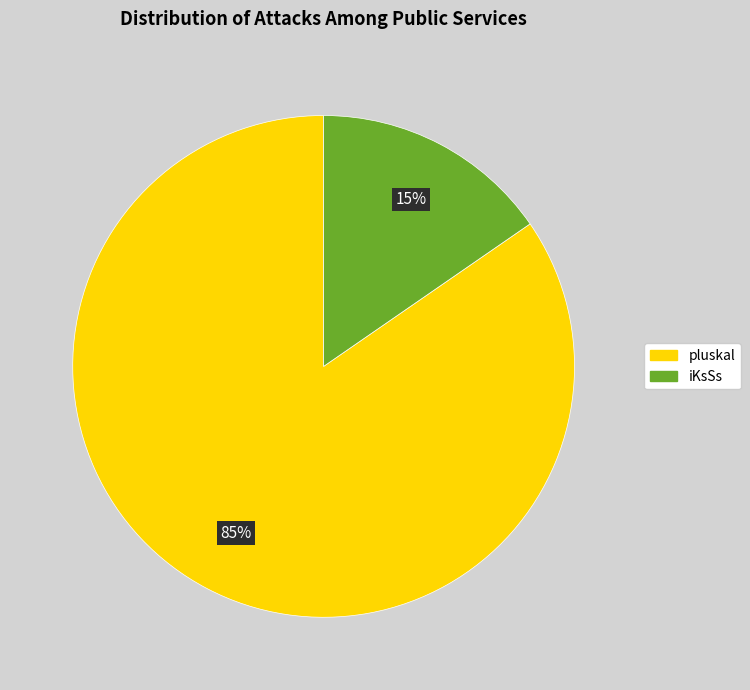

The pluskal slice represents 85% of the pie. True or false?

True